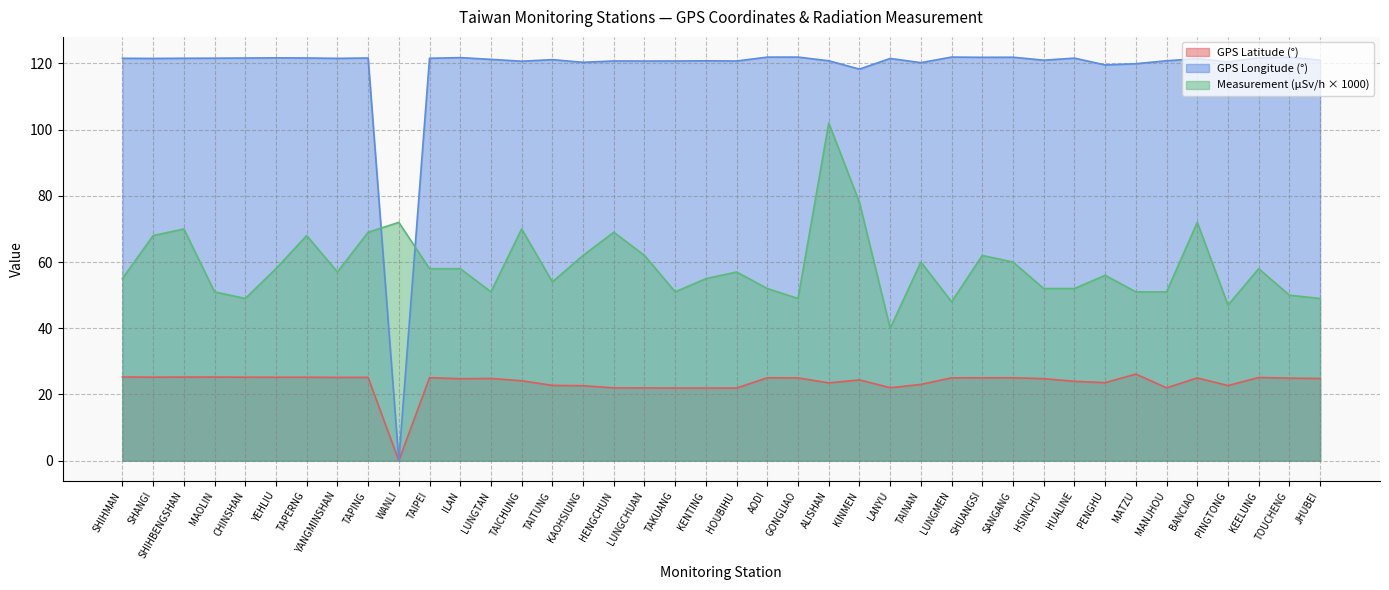

True or false: Measurement (microSievert/hour) has a value of 72.0 at BANCIAO.

True